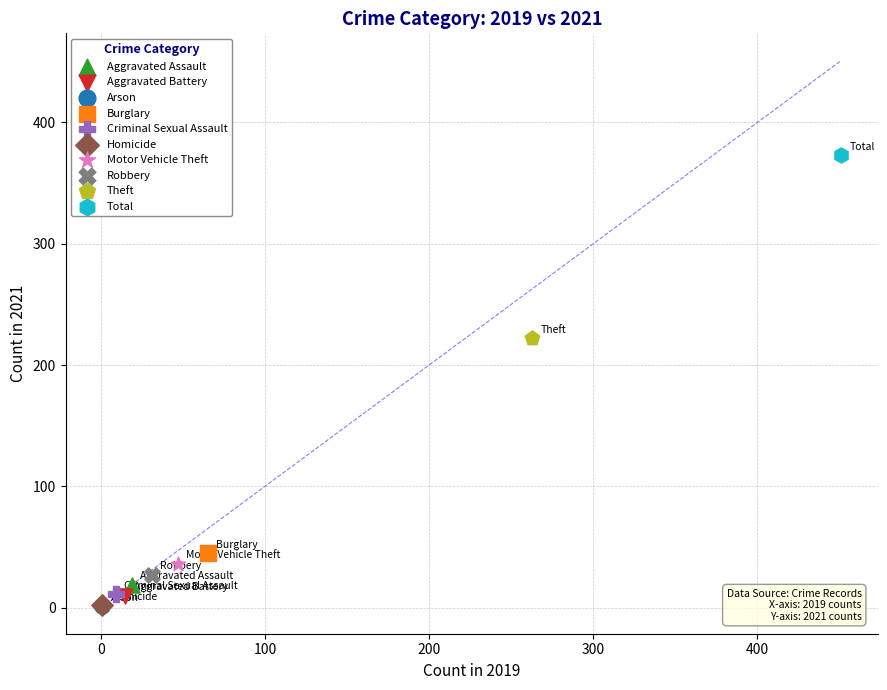

Which series reaches the maximum Y coordinate?

Total